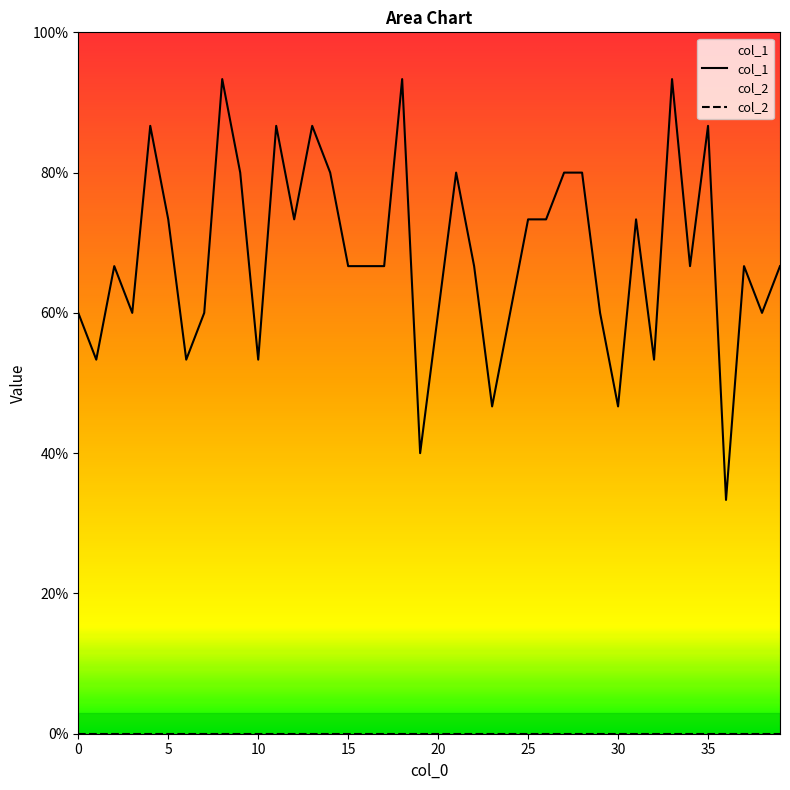

Reading right to left, extract all data points from this chart.

0.7	0.6	0.7	0.3	0.9	0.7	0.9	0.5	0.7	0.5	0.6	0.8	0.8	0.7	0.7	0.6	0.5	0.7	0.8	0.6	0.4	0.9	0.7	0.7	0.7	0.8	0.9	0.7	0.9	0.5	0.8	0.9	0.6	0.5	0.7	0.9	0.6	0.7	0.5	0.6